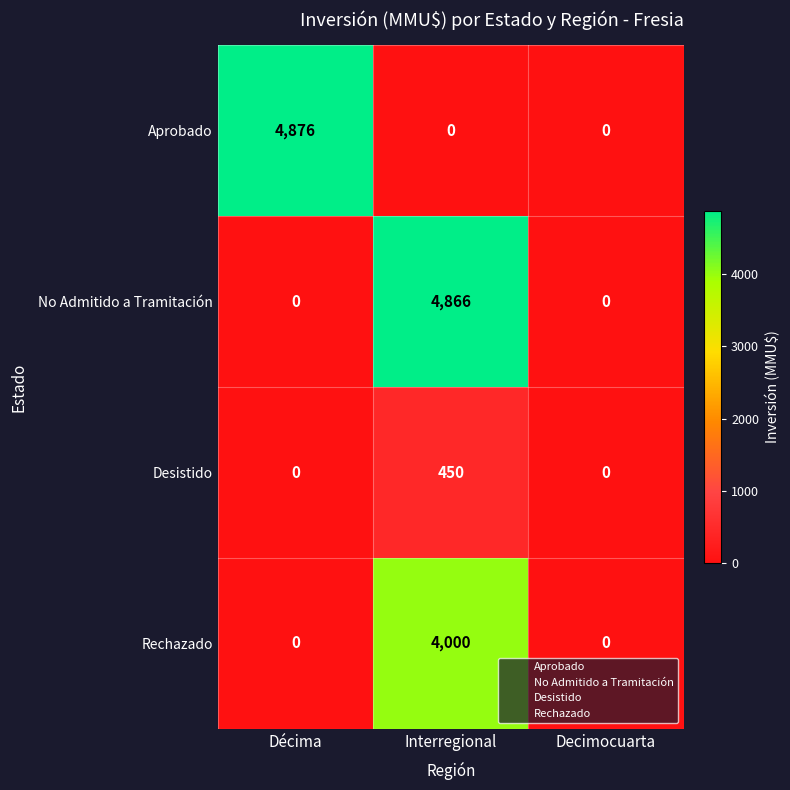

Which series has the largest range (max minus min)?

Aprobado